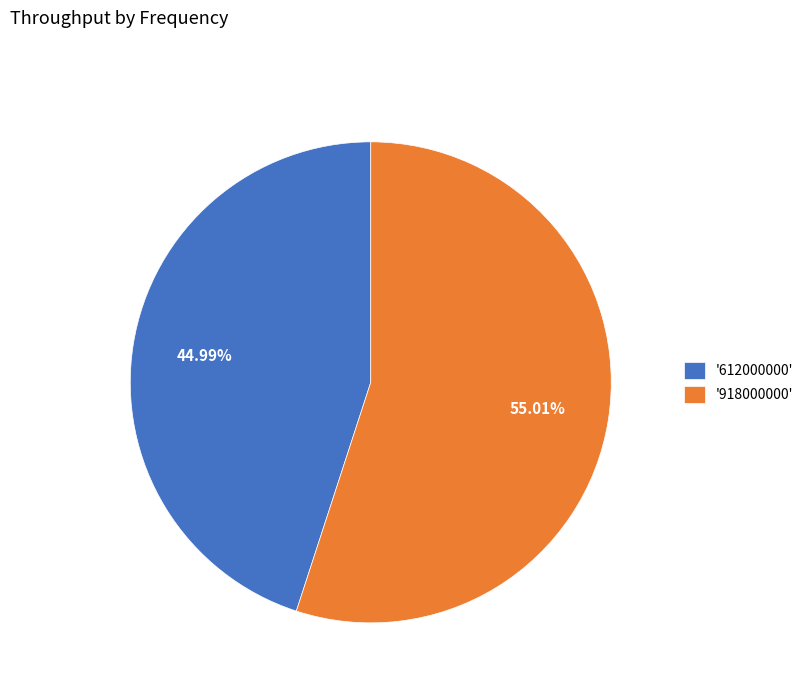

Does '918000000' represent more than half of the total?

Yes